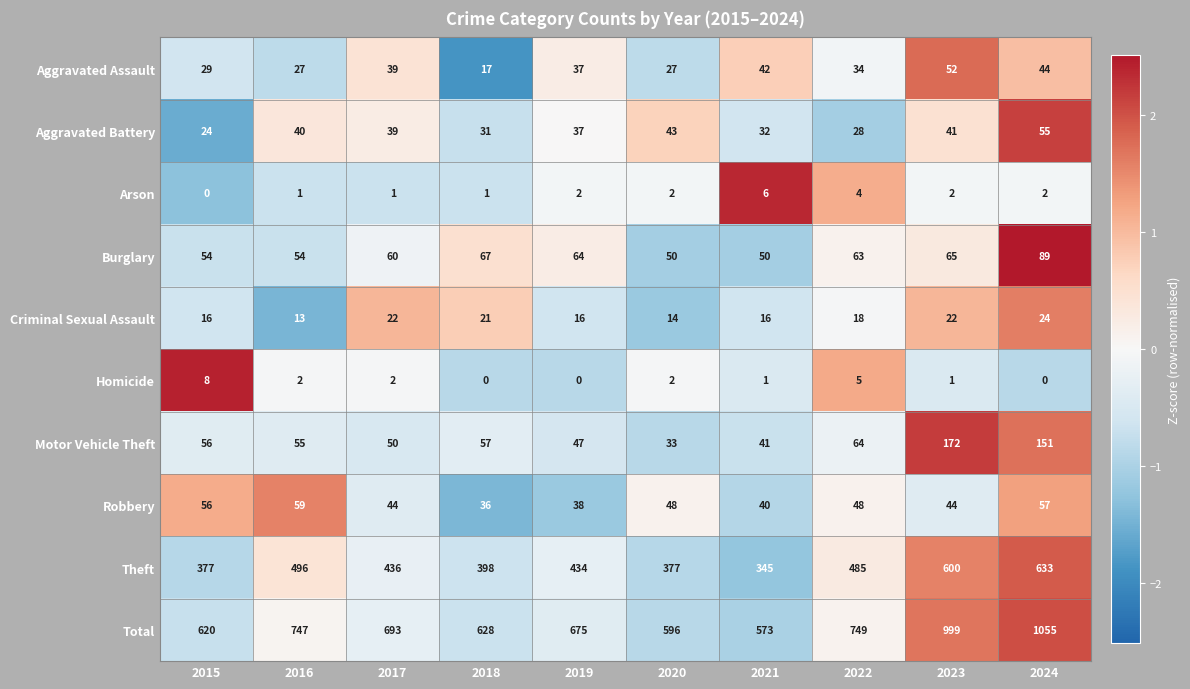

What is the greatest value displayed?

1055